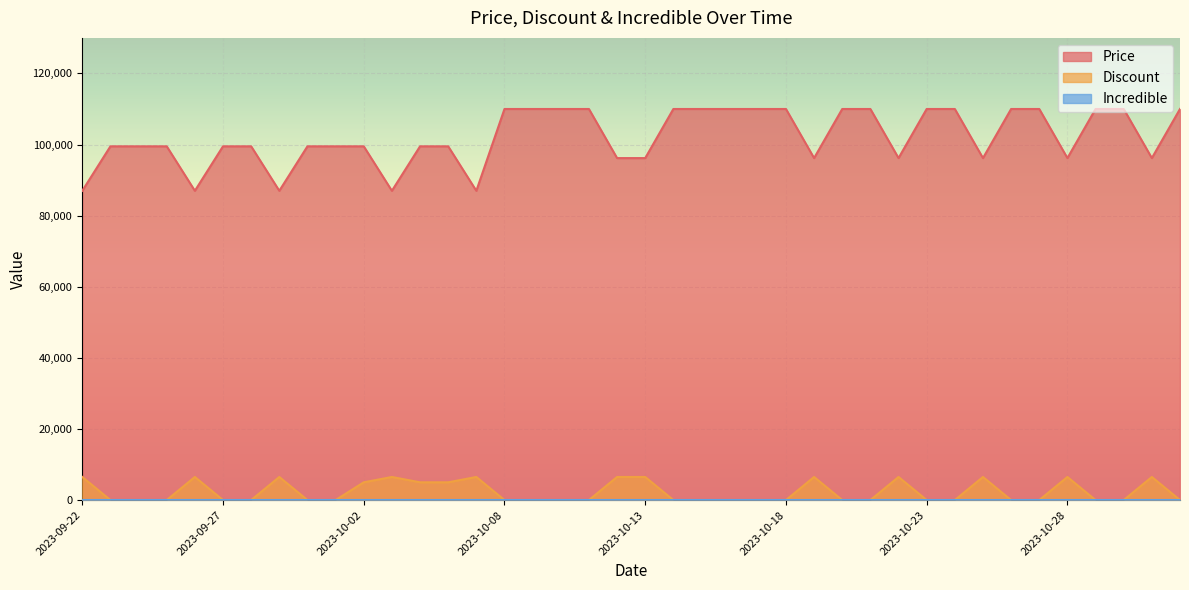

Which category has the lowest value across all series?

2023-09-23